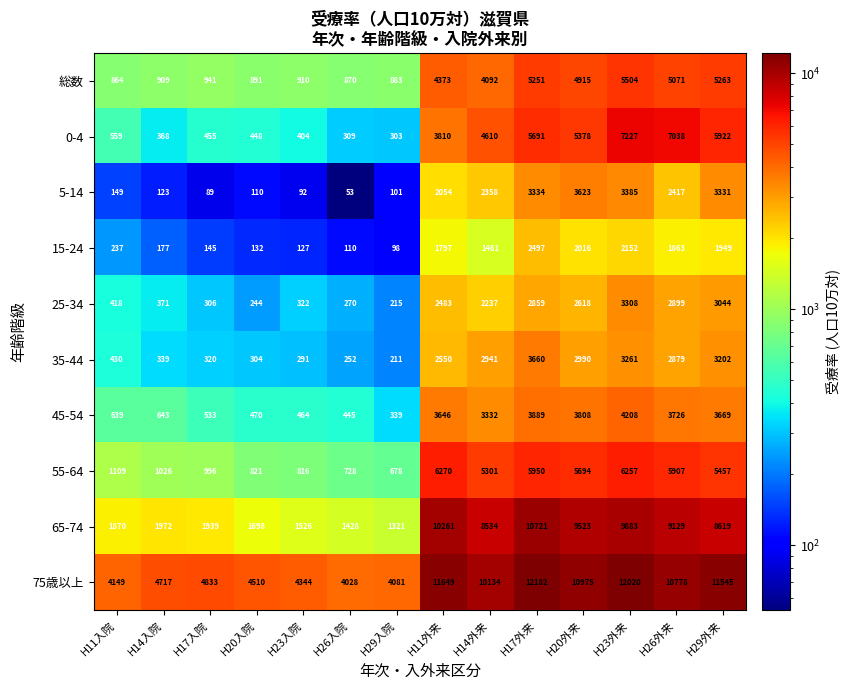

Which series has the largest range (max minus min)?

65-74